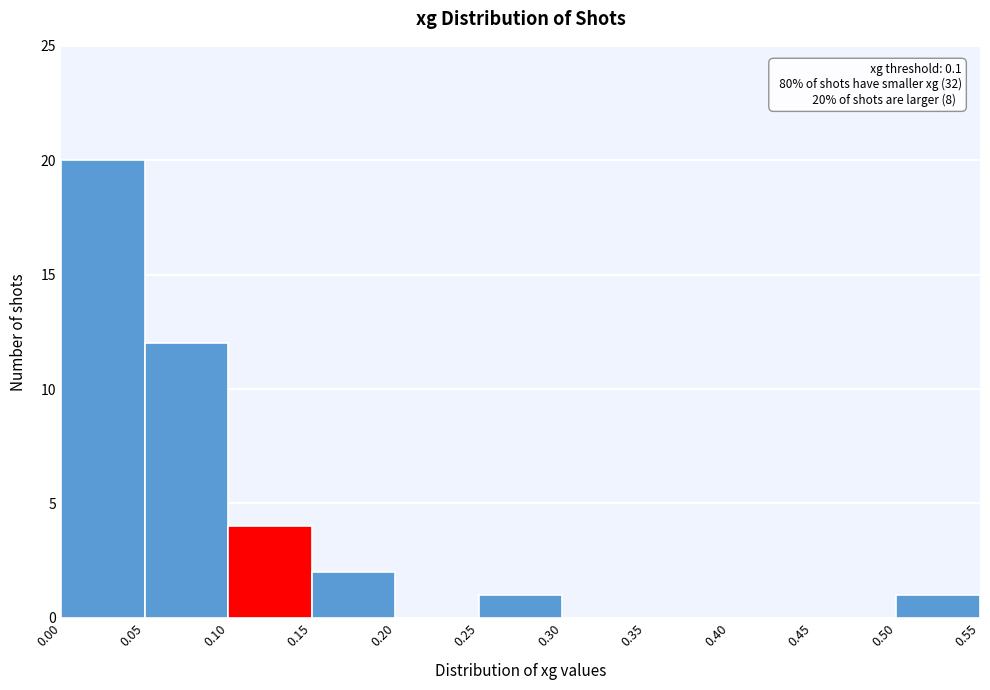

Over which range of the x-axis is the bar tallest?

0.00 to 0.05